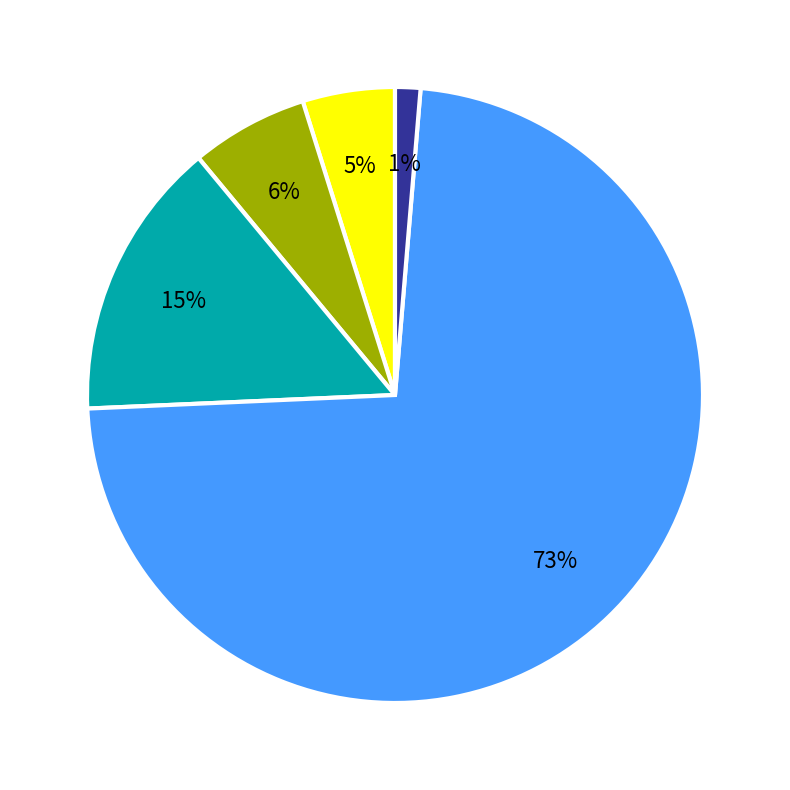

Is there any slice that represents more than half of the pie?

Yes